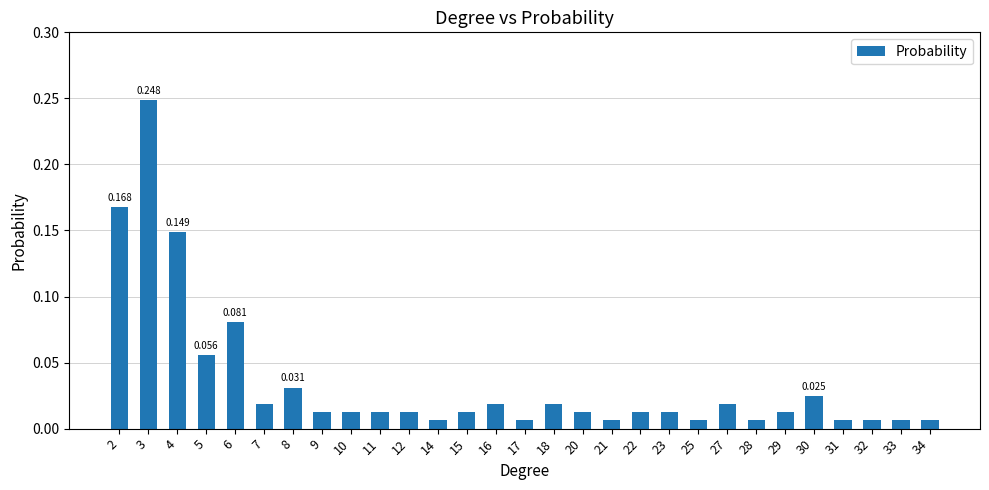

Count the number of categories in the chart.

29